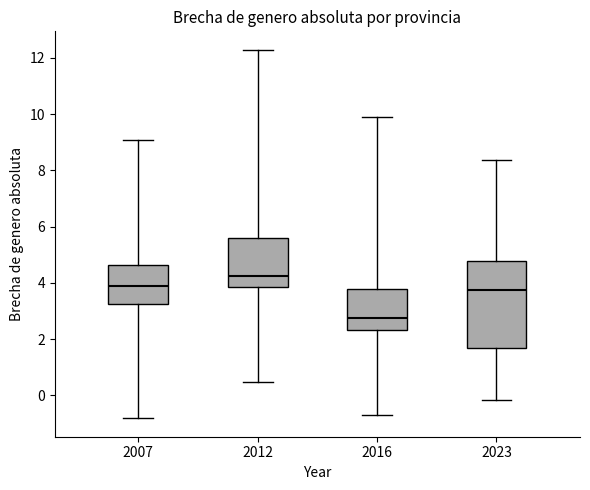

Reading left to right, transcribe this box plot: for each box, give where its median line is, the range the box spans, and where its two whiskers end, as read against the y-axis. The values are not printed on the chart, so give them approximately, as read against the axis.

2007: median 3.8, box 3.2 to 4.6, whiskers -0.8 to 9.0
2012: median 4.2, box 3.8 to 5.6, whiskers 0.4 to 12.2
2016: median 2.8, box 2.4 to 3.8, whiskers -0.6 to 10.0
2023: median 3.8, box 1.8 to 4.8, whiskers -0.2 to 8.4